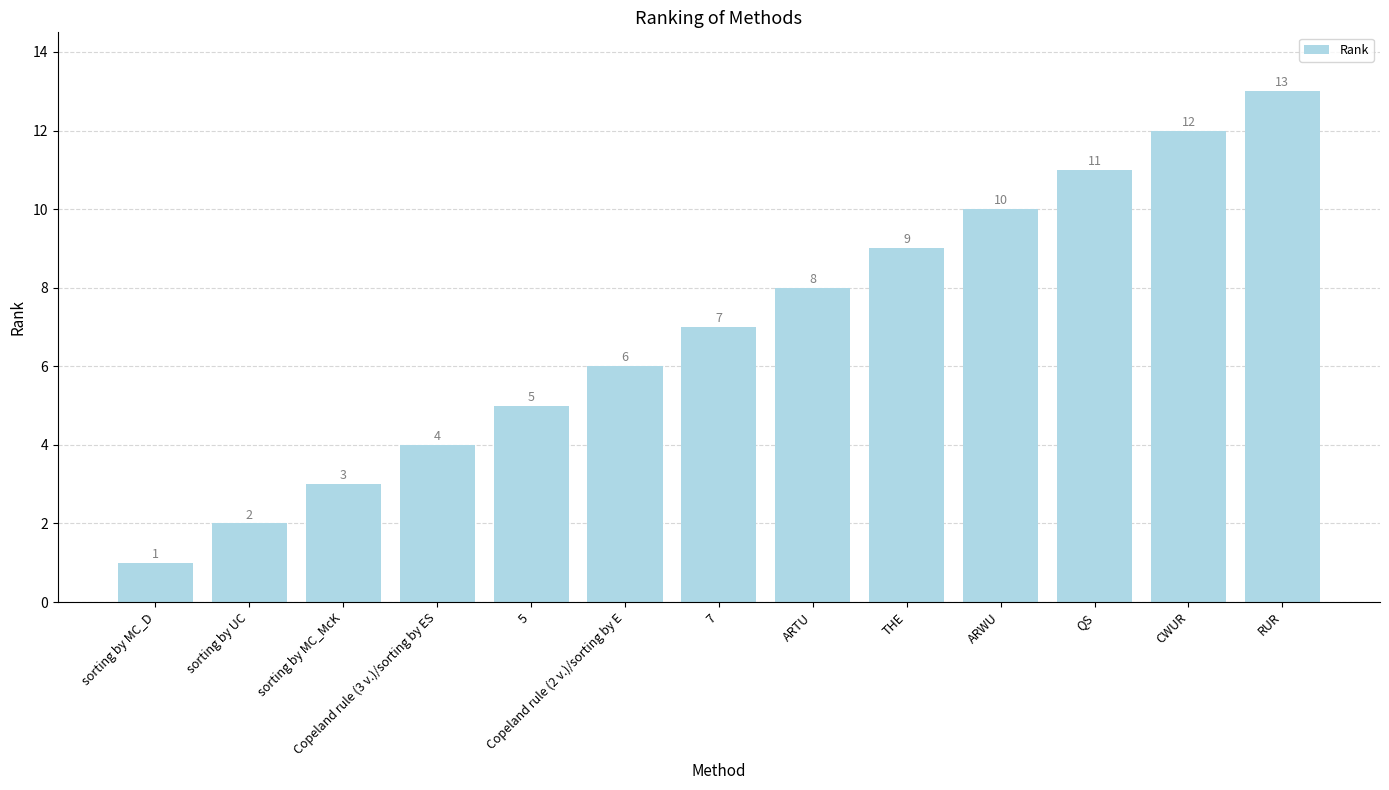

Is it true that the value at RUR is 13?

True